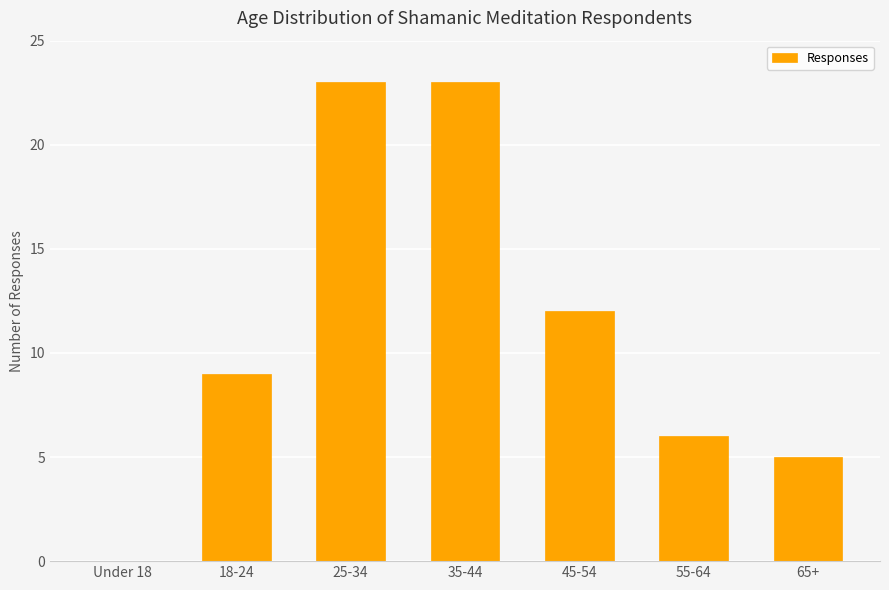

Reading left to right, extract all data points from this chart.

0	9	23	23	12	6	5